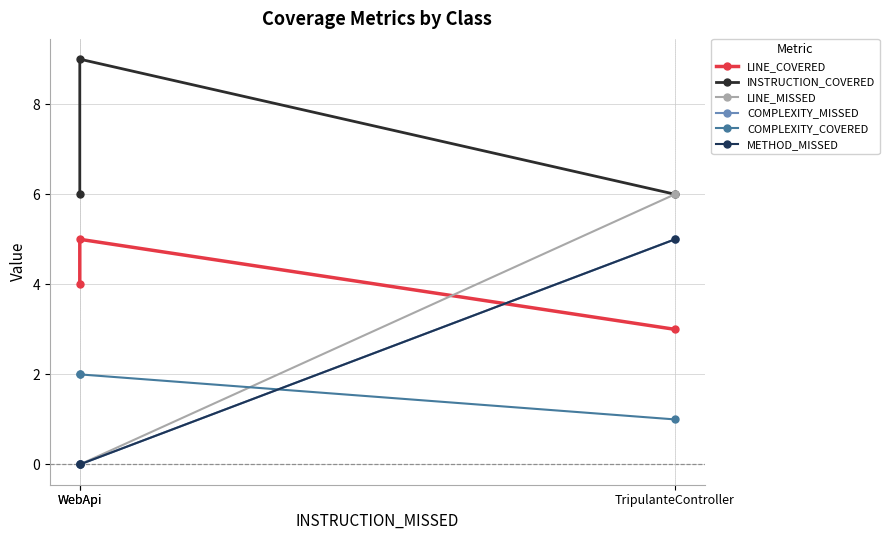

How many data points in LINE_COVERED are less than 4?

1